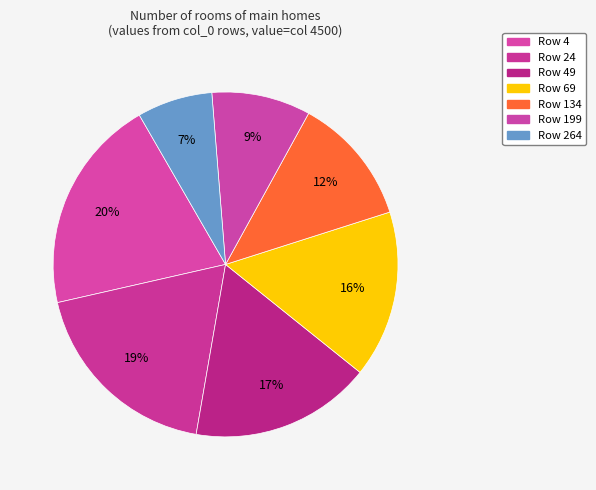

Rank the categories by value from highest to lowest.

4, 24, 49, 69, 134, 199, 264